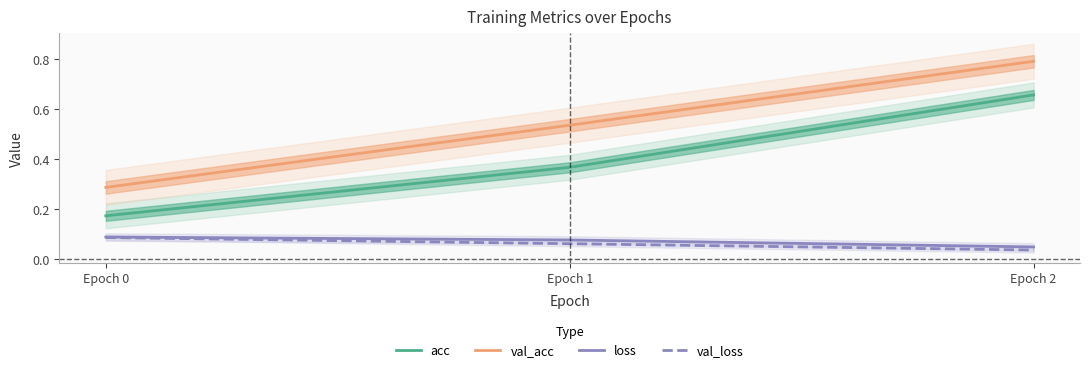

What is the average value of the val_loss series?

0.1